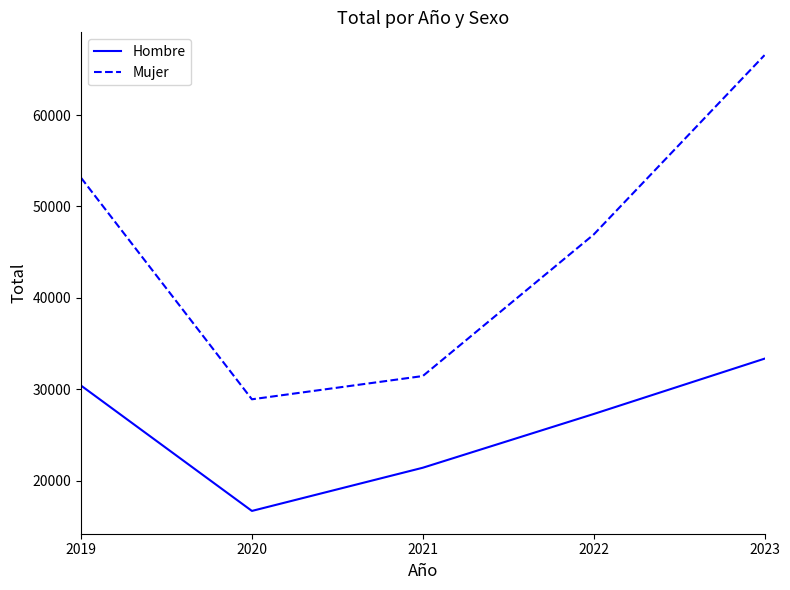

Between 2019 and 2023, which series saw the biggest shift?

Mujer